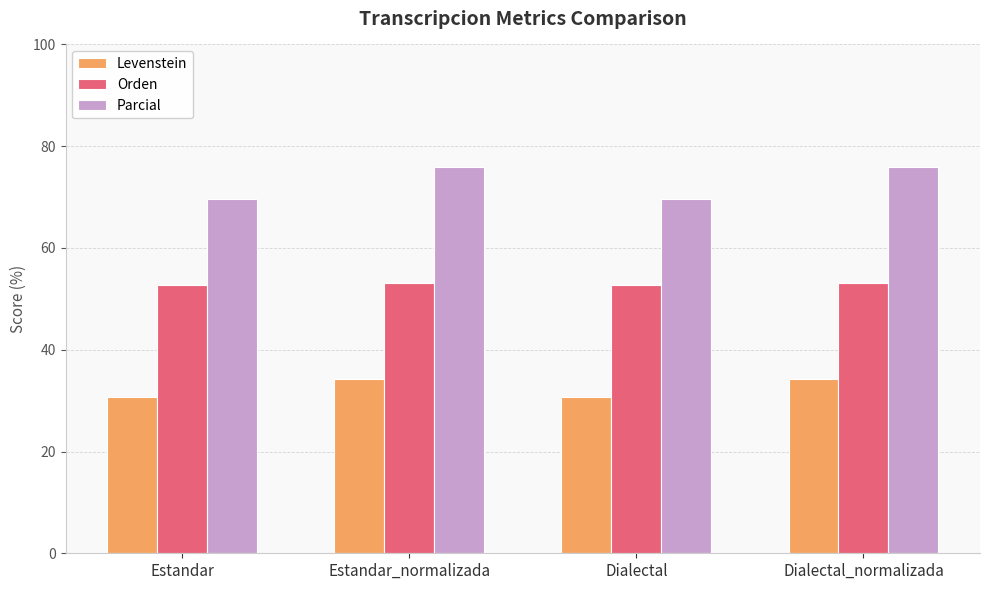

Rank the series by their maximum value, from highest to lowest.

Parcial, Orden, Levenstein